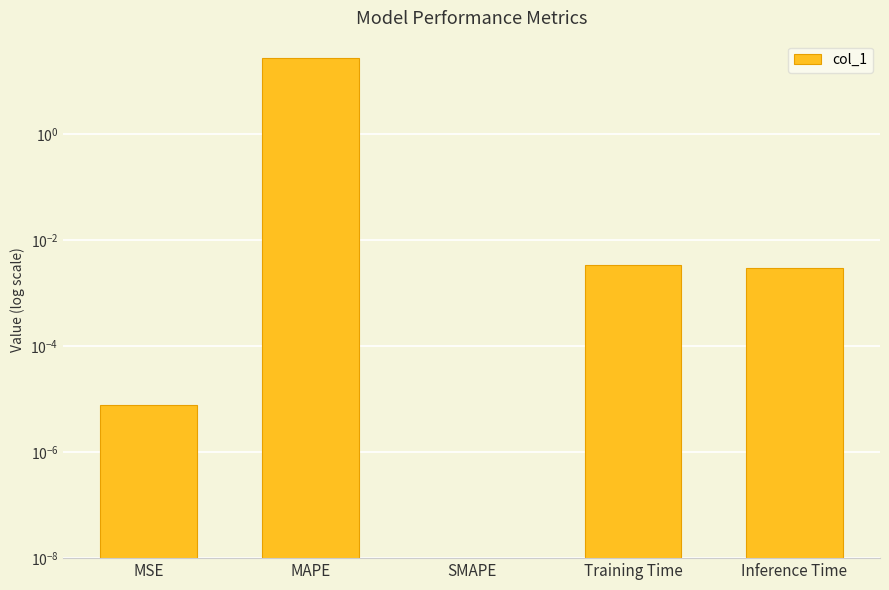

What is the label of the 2nd bar from the left?

MAPE